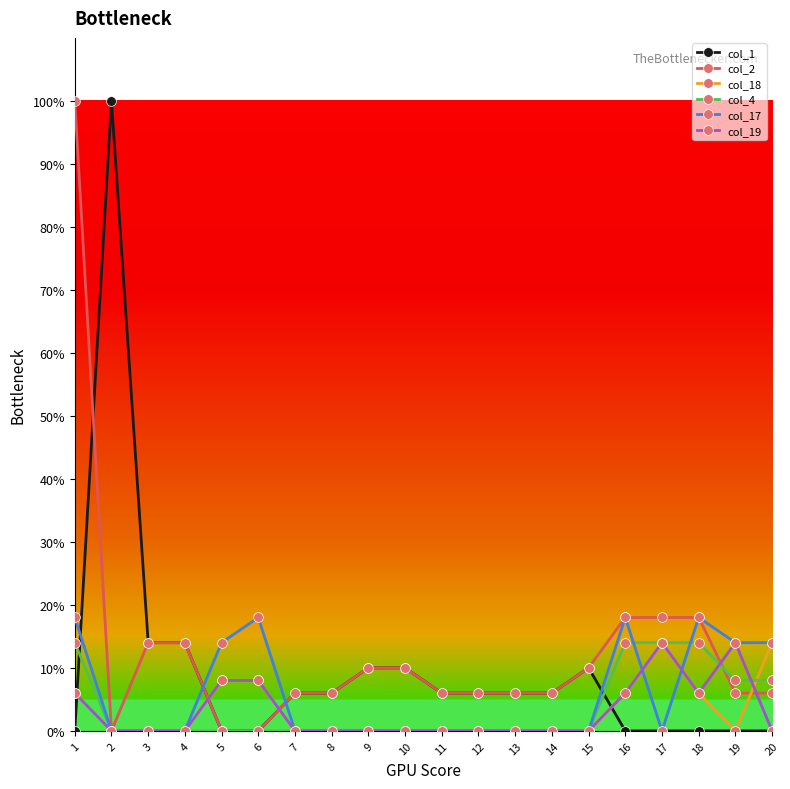

Which category has the highest value across all series?

2